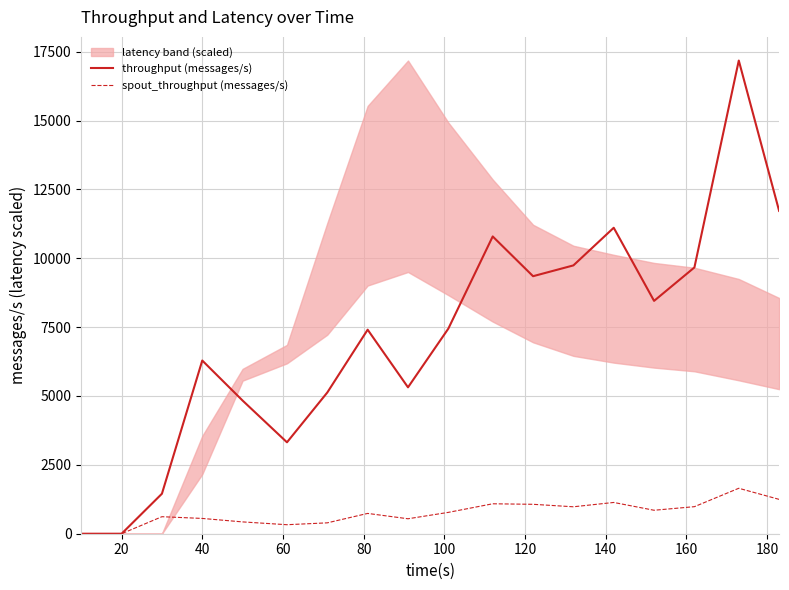

What is the label of the 17th point from the right?

20